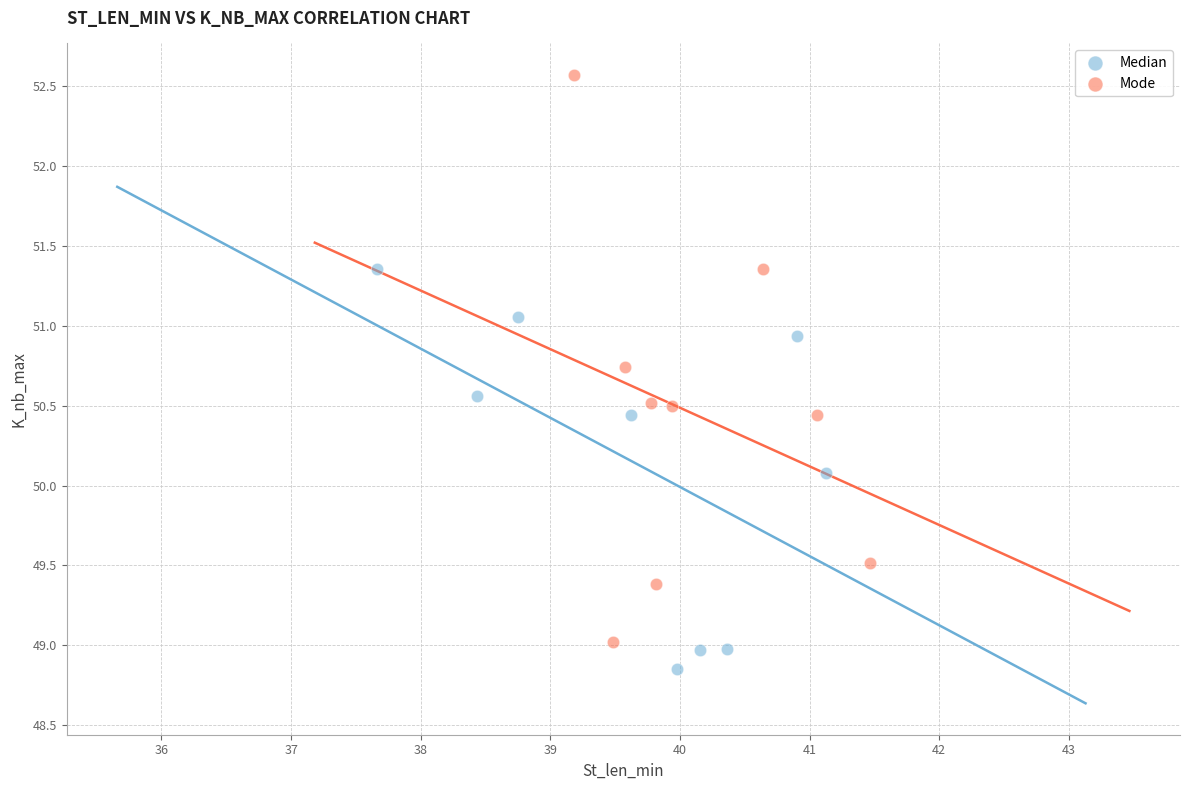

Which series has the largest Y range (max minus min)?

Mode